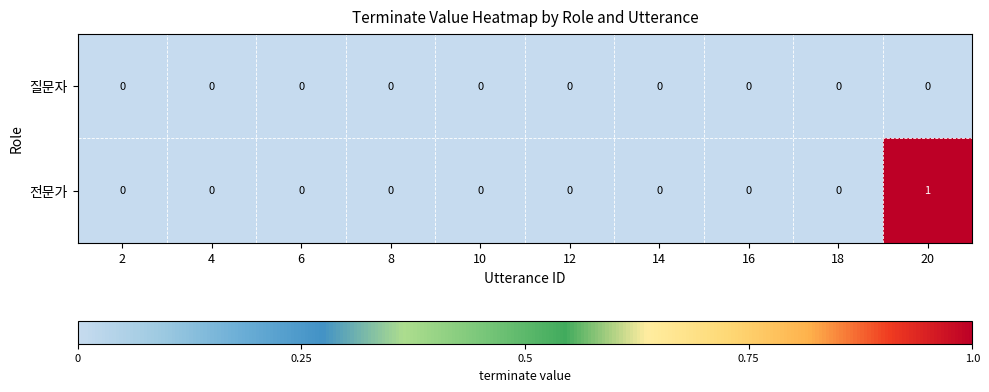

At which category does the chart reach its peak across all series?

20